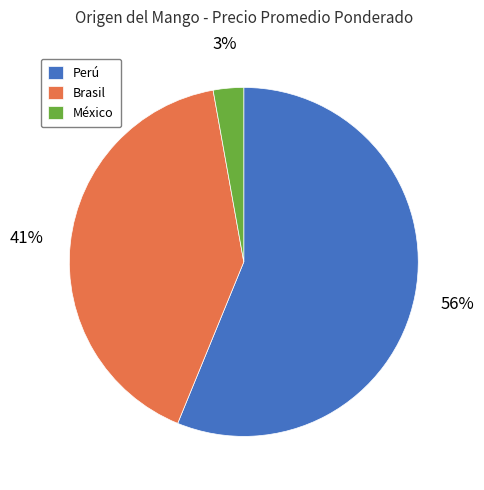

To the nearest percent, what is the difference between the México and Perú slice percentages?

53%